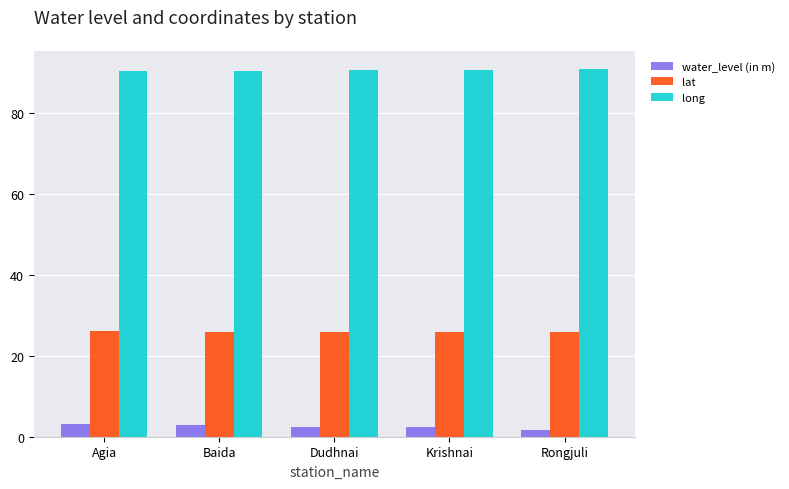

What is the label of the 3rd bar from the right?

Dudhnai